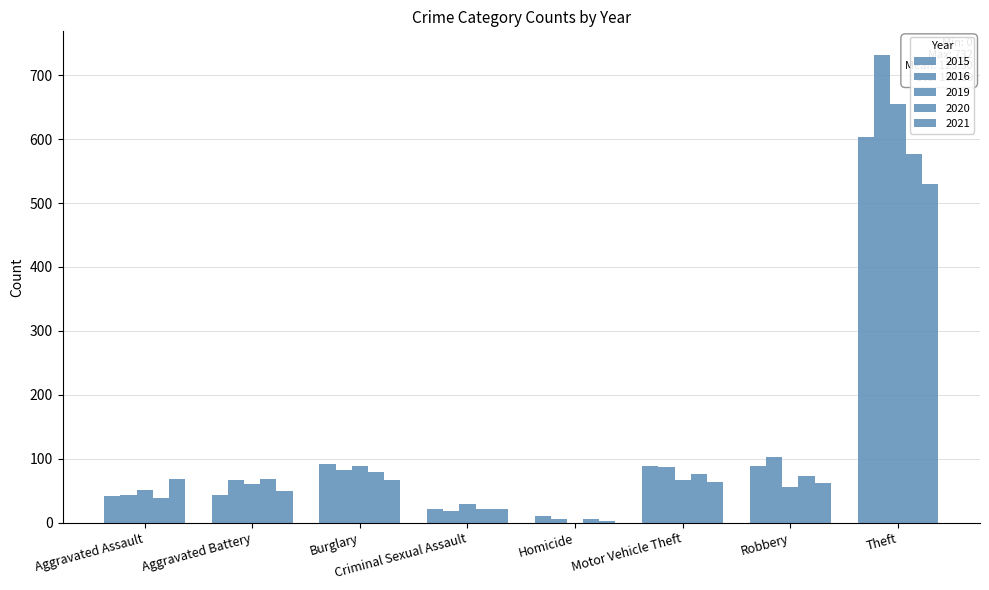

How many groups of bars are there?

8